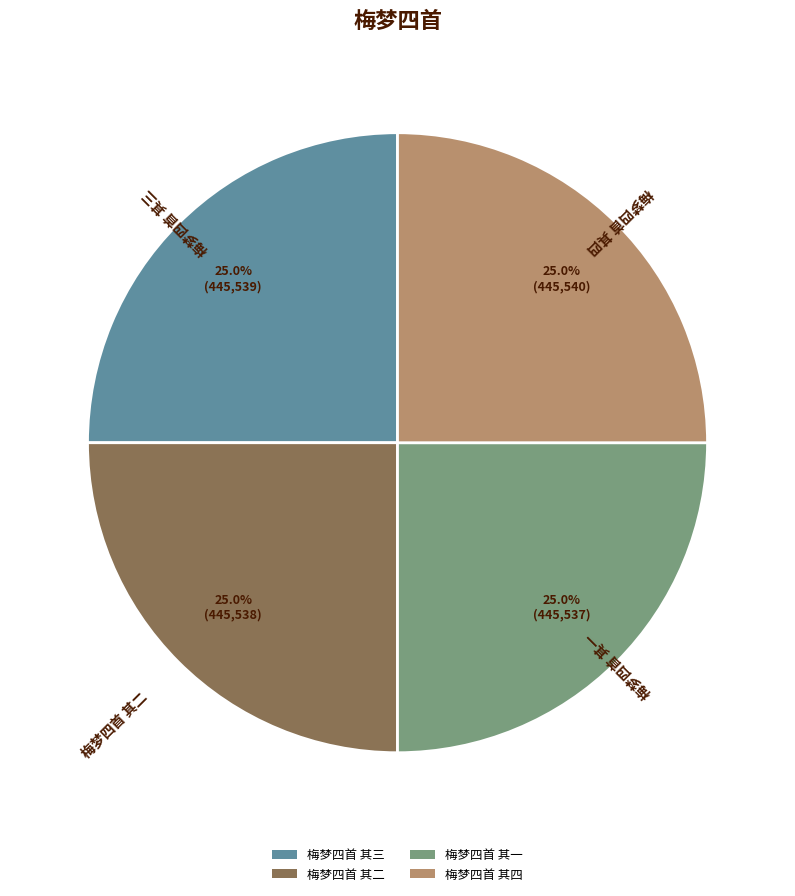

True or false: 梅梦四首 其四 accounts for 25% of the total.

True